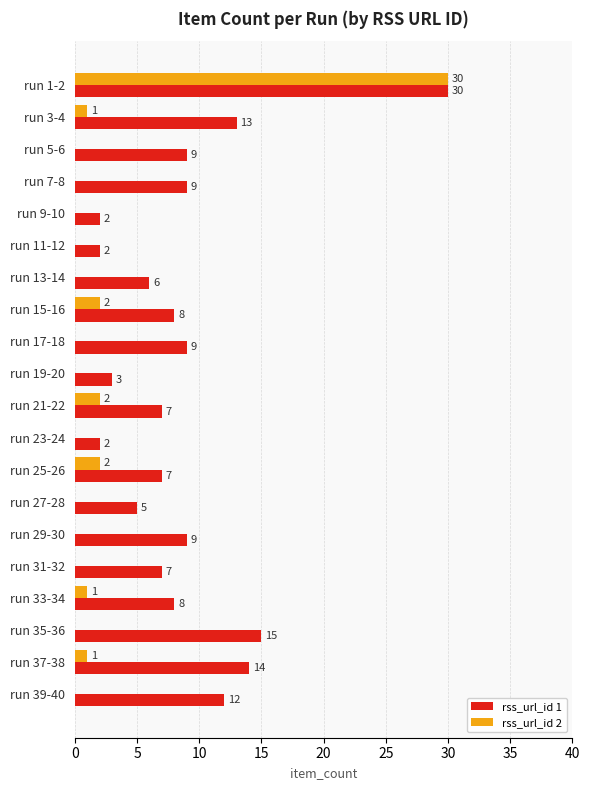

What is the average value of the rss_url_id 1 series?

9